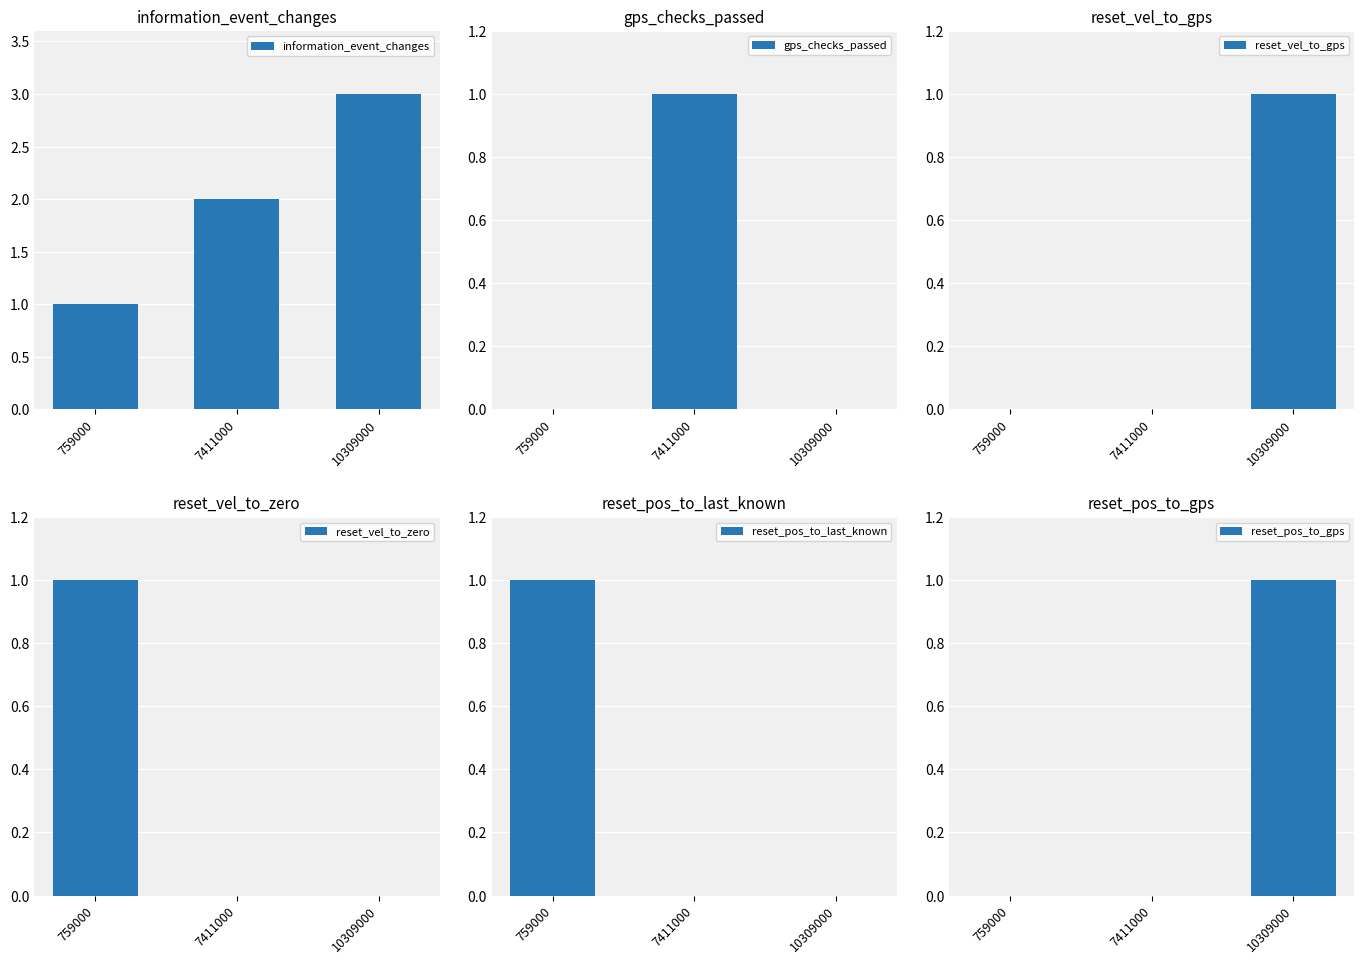

Which series has the widest spread of values?

information_event_changes